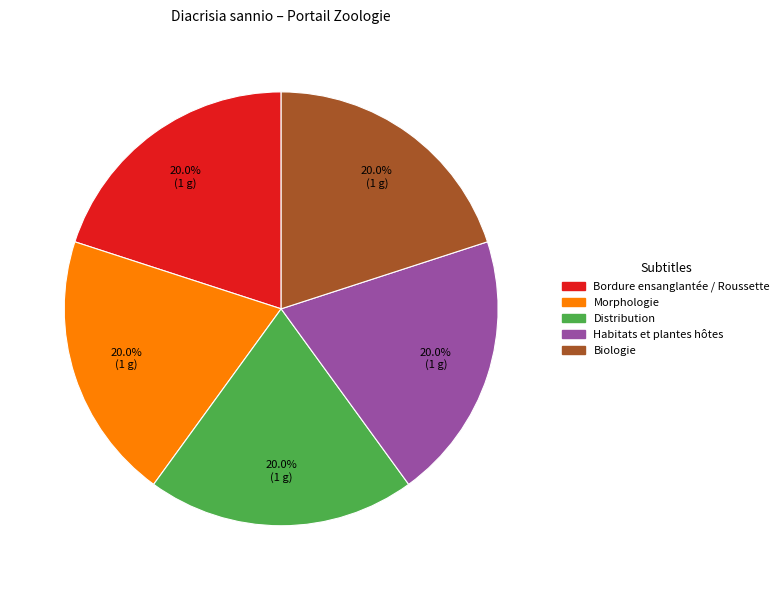

Does any single category account for the majority?

No